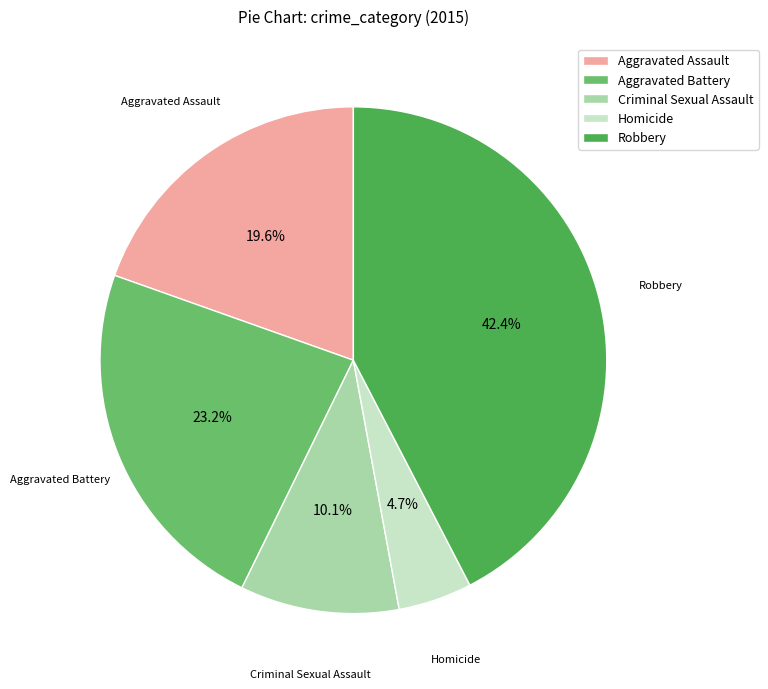

Is there a majority slice in this chart?

No